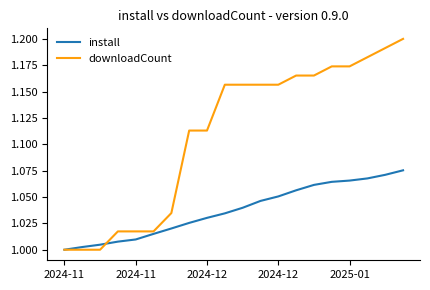

Which series has the widest spread of values?

downloadCount